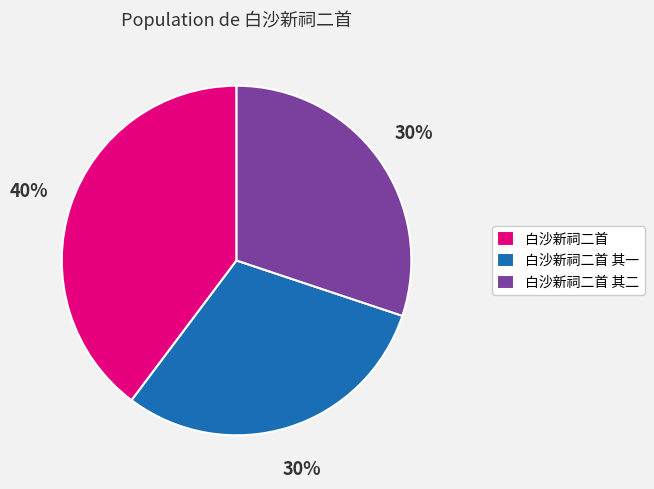

Approximately how many times larger is the value at 白沙新祠二首 compared to 白沙新祠二首 其二?

1.3